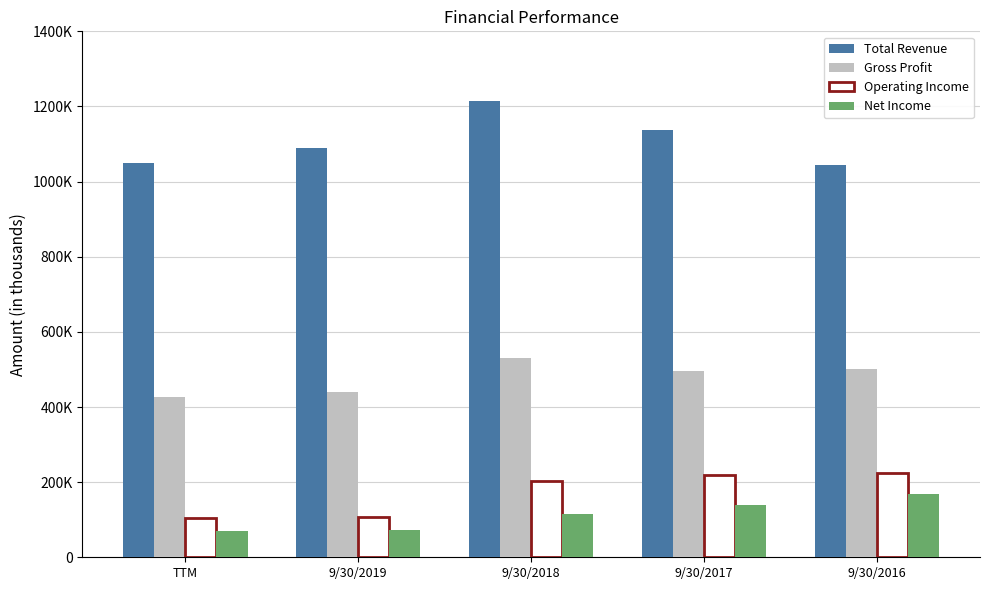

What is the label of the 4th bar from the left?

9/30/2017